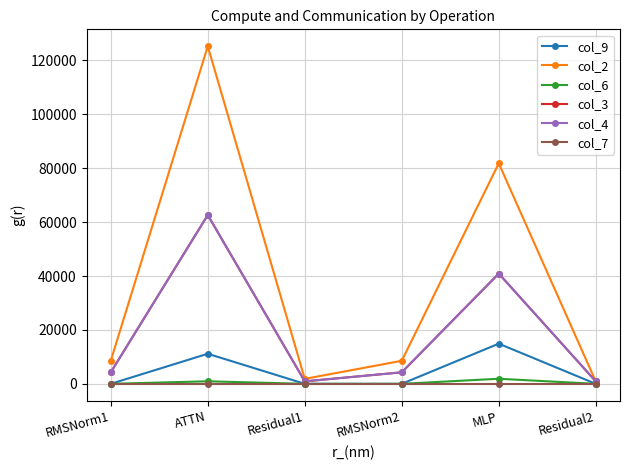

Does the chart display data point markers on the line(s)?

Yes